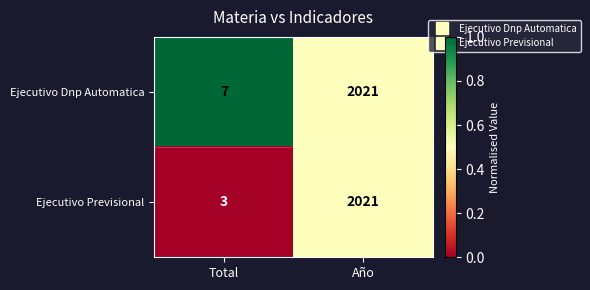

What is the difference between the Ejecutivo Previsional values at Total and Año?

2018